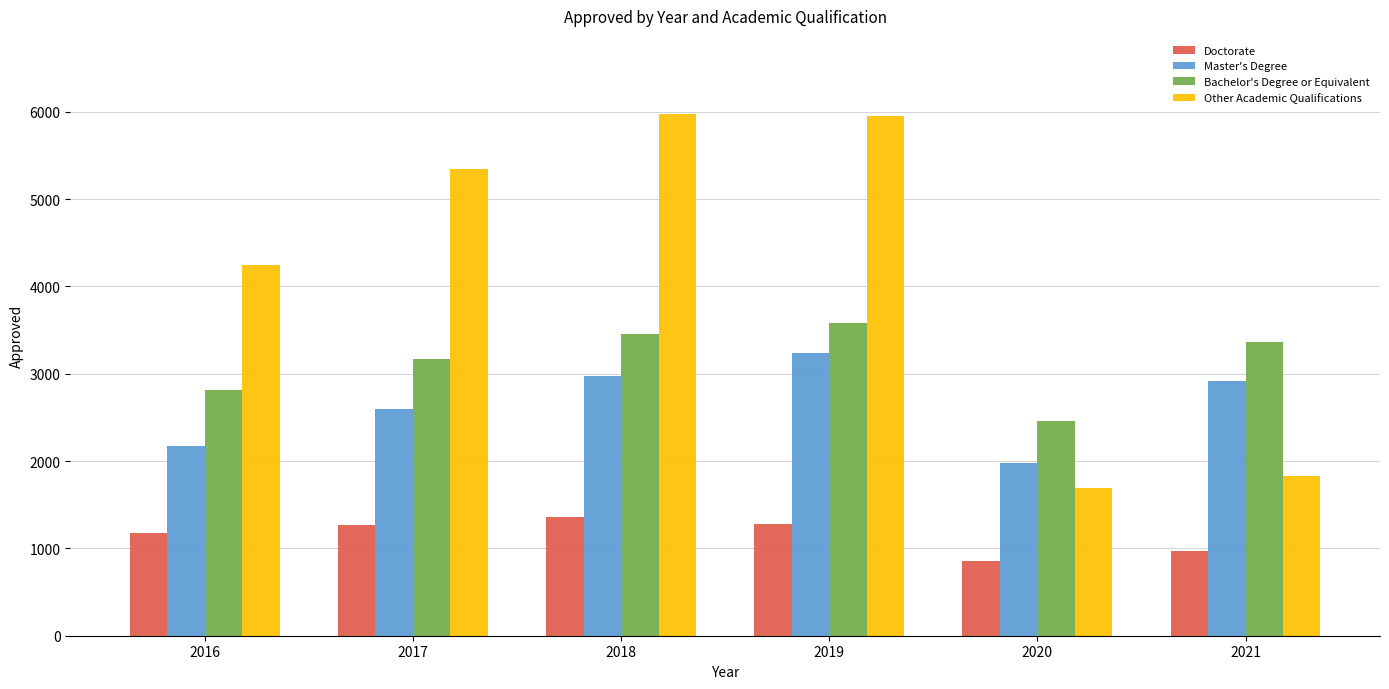

Rank the series by their average value, from highest to lowest.

Other Academic Qualifications, Bachelor's Degree or Equivalent, Master's Degree, Doctorate